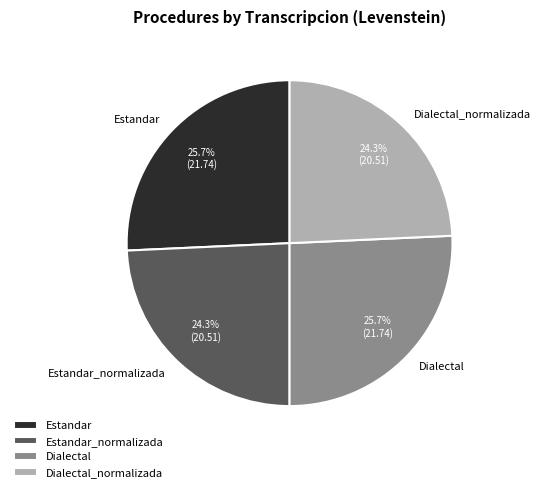

Between Estandar_normalizada and Estandar, which is larger?

Estandar